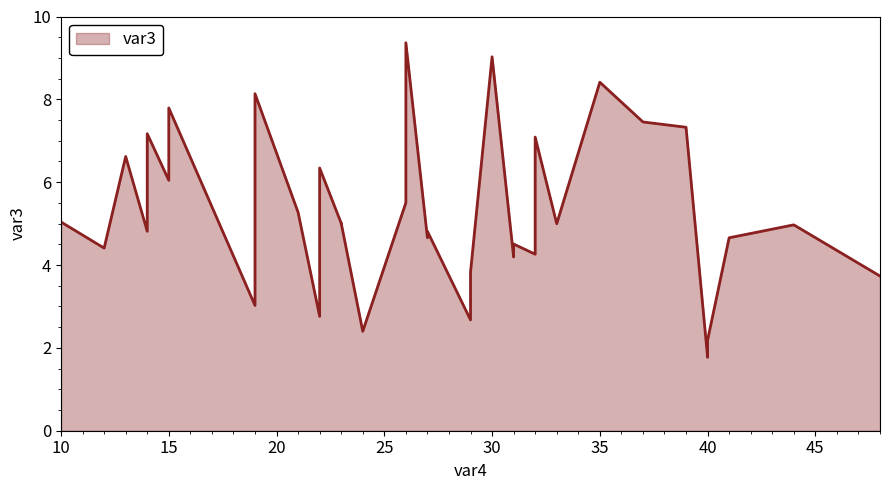

Rank the categories by value from highest to lowest.

26, 30, 35, 19, 15, 37, 39, 14, 32, 13, 22, 15, 26, 21, 10, 23, 23, 33, 44, 14, 27, 27, 41, 31, 12, 32, 31, 29, 48, 19, 22, 29, 24, 40, 40